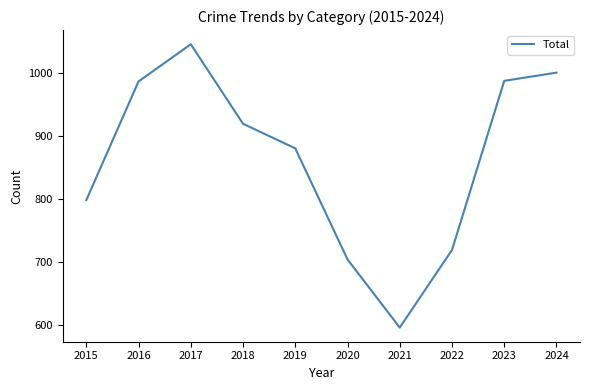

What is the approximate value at 2024, to the nearest 50?

1000